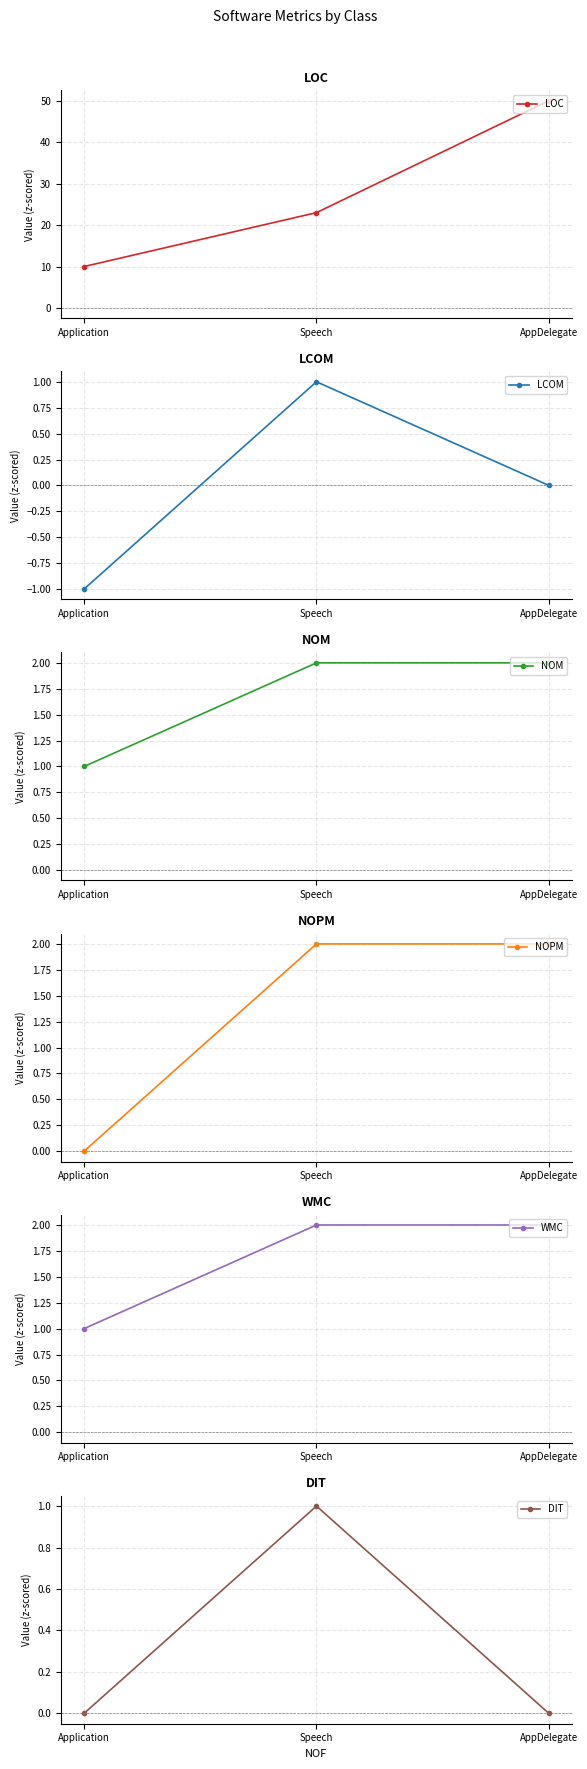

At which label is NOPM closest to 1?

Application